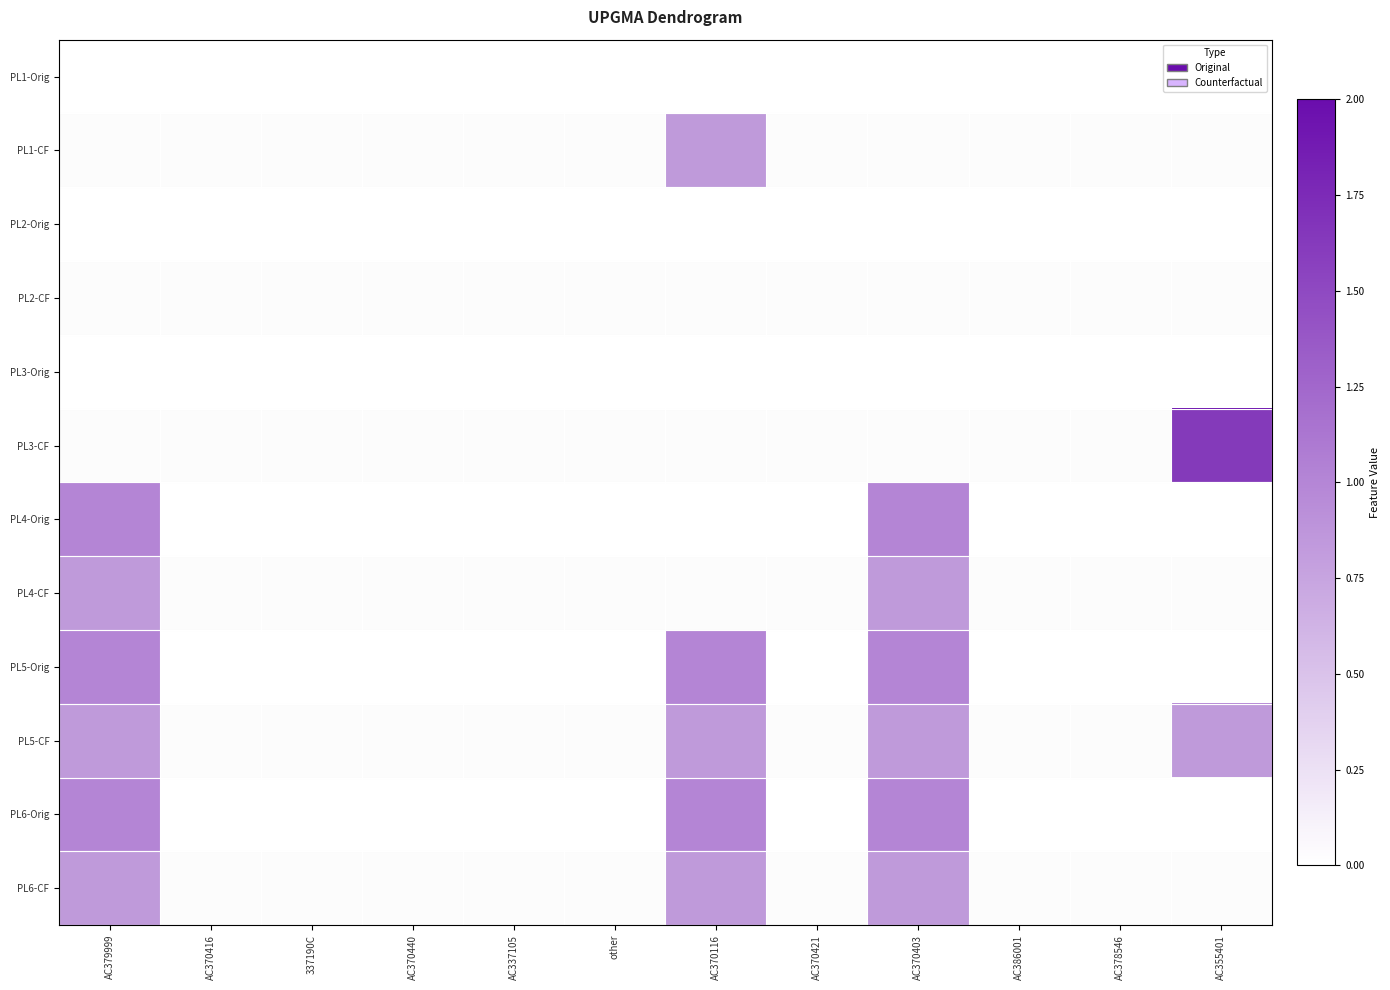

Reading left to right, extract all data points from this chart.

PL1-Orig: AC379999=0	AC370416=0	337190C=0	AC370440=0	AC337105=0	other=0	AC370116=0	AC370421=0	AC370403=0	AC386001=0	AC378546=0	AC355401=0
PL1-CF: AC379999=0	AC370416=0	337190C=0	AC370440=0	AC337105=0	other=0	AC370116=1	AC370421=0	AC370403=0	AC386001=0	AC378546=0	AC355401=0
PL2-Orig: AC379999=0	AC370416=0	337190C=0	AC370440=0	AC337105=0	other=0	AC370116=0	AC370421=0	AC370403=0	AC386001=0	AC378546=0	AC355401=0
PL2-CF: AC379999=0	AC370416=0	337190C=0	AC370440=0	AC337105=0	other=0	AC370116=0	AC370421=0	AC370403=0	AC386001=0	AC378546=0	AC355401=0
PL3-Orig: AC379999=0	AC370416=0	337190C=0	AC370440=0	AC337105=0	other=0	AC370116=0	AC370421=0	AC370403=0	AC386001=0	AC378546=0	AC355401=0
PL3-CF: AC379999=0	AC370416=0	337190C=0	AC370440=0	AC337105=0	other=0	AC370116=0	AC370421=0	AC370403=0	AC386001=0	AC378546=0	AC355401=2
PL4-Orig: AC379999=1	AC370416=0	337190C=0	AC370440=0	AC337105=0	other=0	AC370116=0	AC370421=0	AC370403=1	AC386001=0	AC378546=0	AC355401=0
PL4-CF: AC379999=1	AC370416=0	337190C=0	AC370440=0	AC337105=0	other=0	AC370116=0	AC370421=0	AC370403=1	AC386001=0	AC378546=0	AC355401=0
PL5-Orig: AC379999=1	AC370416=0	337190C=0	AC370440=0	AC337105=0	other=0	AC370116=1	AC370421=0	AC370403=1	AC386001=0	AC378546=0	AC355401=0
PL5-CF: AC379999=1	AC370416=0	337190C=0	AC370440=0	AC337105=0	other=0	AC370116=1	AC370421=0	AC370403=1	AC386001=0	AC378546=0	AC355401=1
PL6-Orig: AC379999=1	AC370416=0	337190C=0	AC370440=0	AC337105=0	other=0	AC370116=1	AC370421=0	AC370403=1	AC386001=0	AC378546=0	AC355401=0
PL6-CF: AC379999=1	AC370416=0	337190C=0	AC370440=0	AC337105=0	other=0	AC370116=1	AC370421=0	AC370403=1	AC386001=0	AC378546=0	AC355401=0